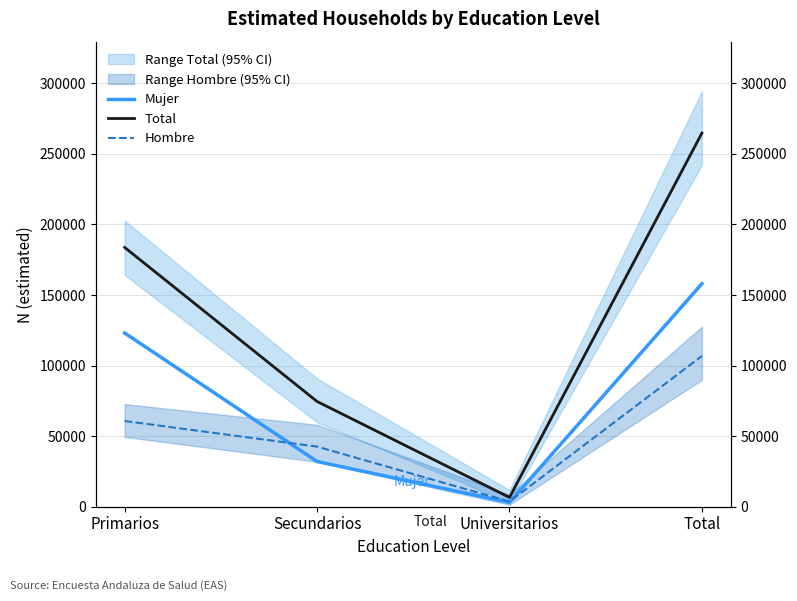

Reading left to right, transcribe all the data shown in this chart.

Mujer: 123036	31977	2956	157969
Total: 183698	74507	6513	264718
Hombre: 60662	42531	3556	106749